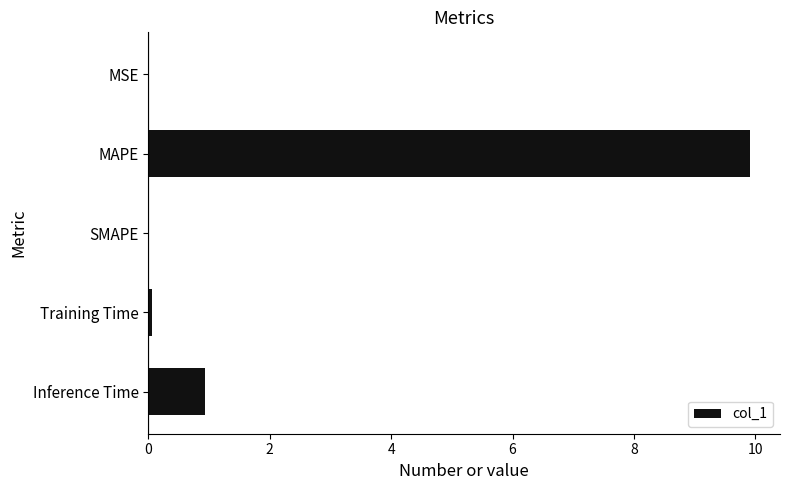

Is it true that the value at MSE is 0.0?

True